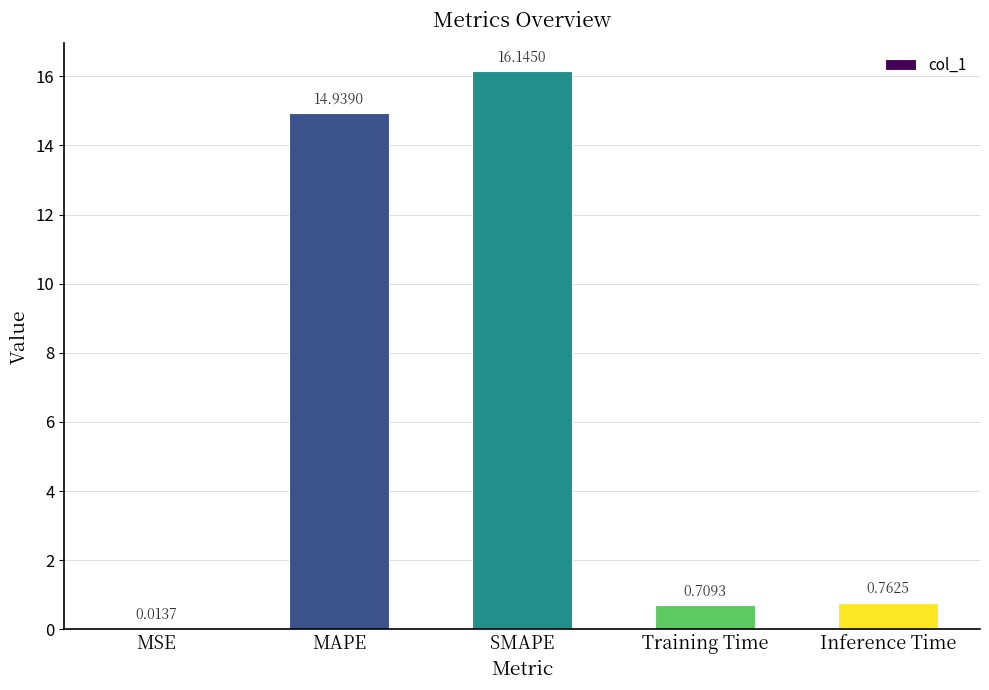

At which label is the value closest to 8?

MAPE